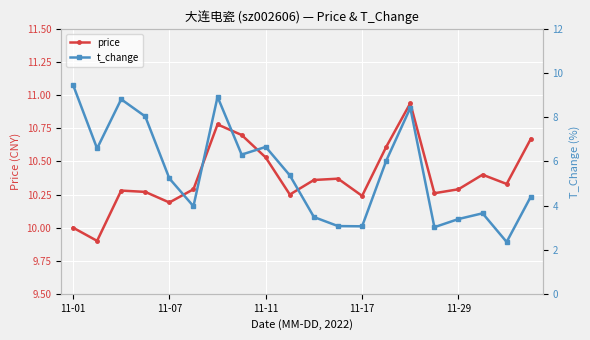

In price, how many points are lower than both neighbors (excluding endpoints)?

6